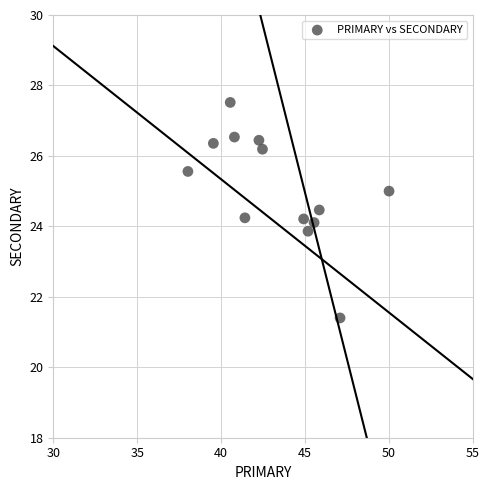

What is the range of Y values (max minus min)?

6.1